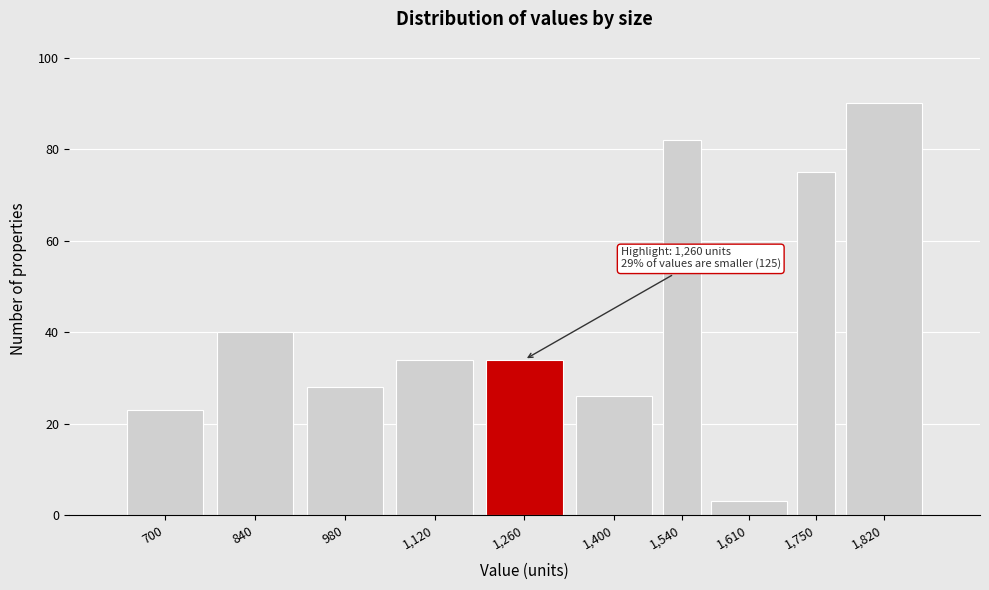

Reading left to right, what are all the values shown in this chart?

700=23	840=40	980=28	1,120=34	1,260=34	1,400=26	1,540=82	1,610=3	1,750=75	1,820=90